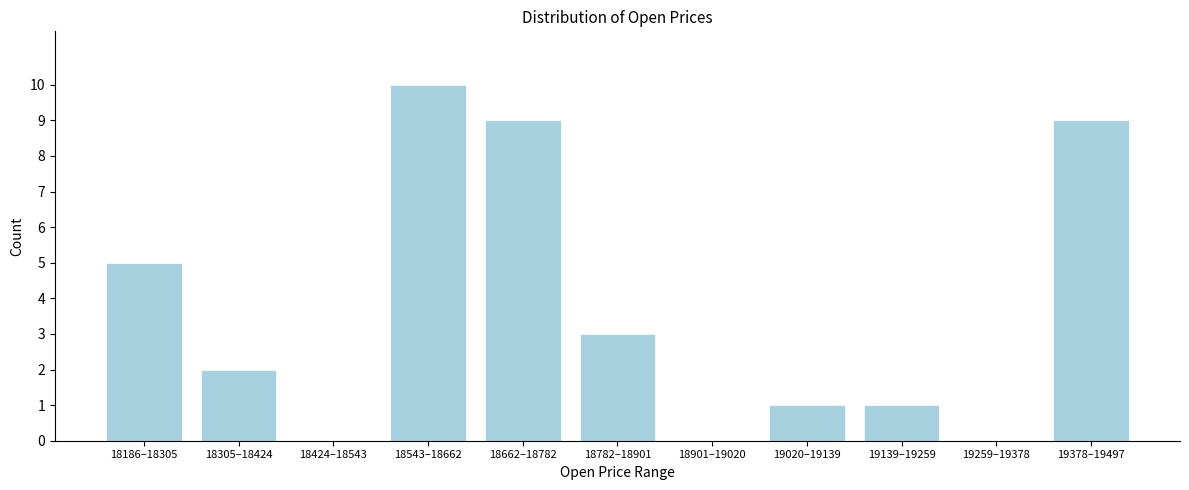

Reading left to right, transcribe all the data shown in this chart.

18186–18305=5	18305–18424=2	18424–18543=0	18543–18662=10	18662–18782=9	18782–18901=3	18901–19020=0	19020–19139=1	19139–19259=1	19259–19378=0	19378–19497=9